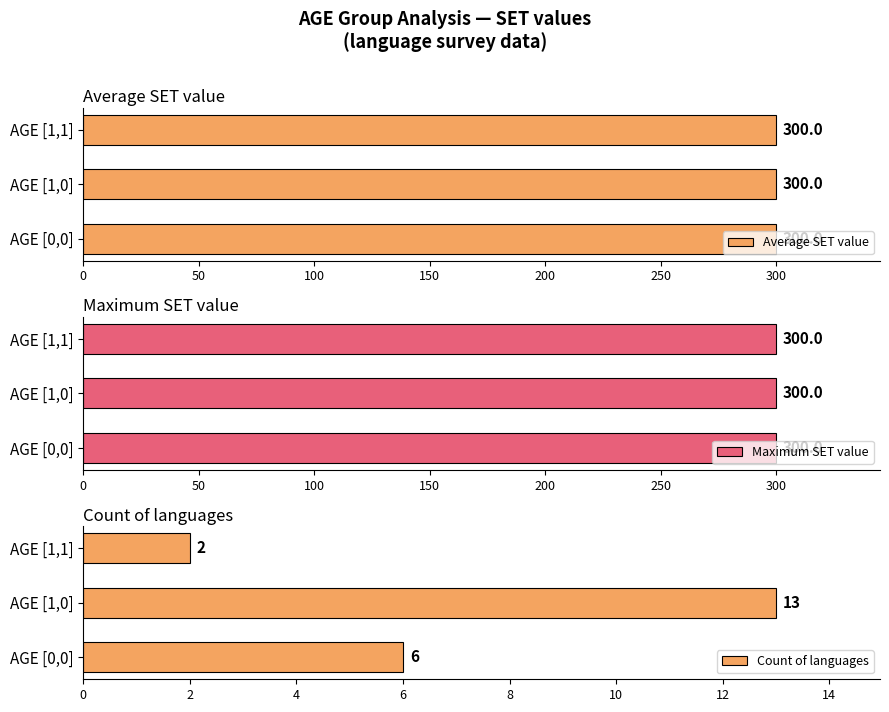

What is the difference between the second highest and minimum values in the Count of languages series?

4